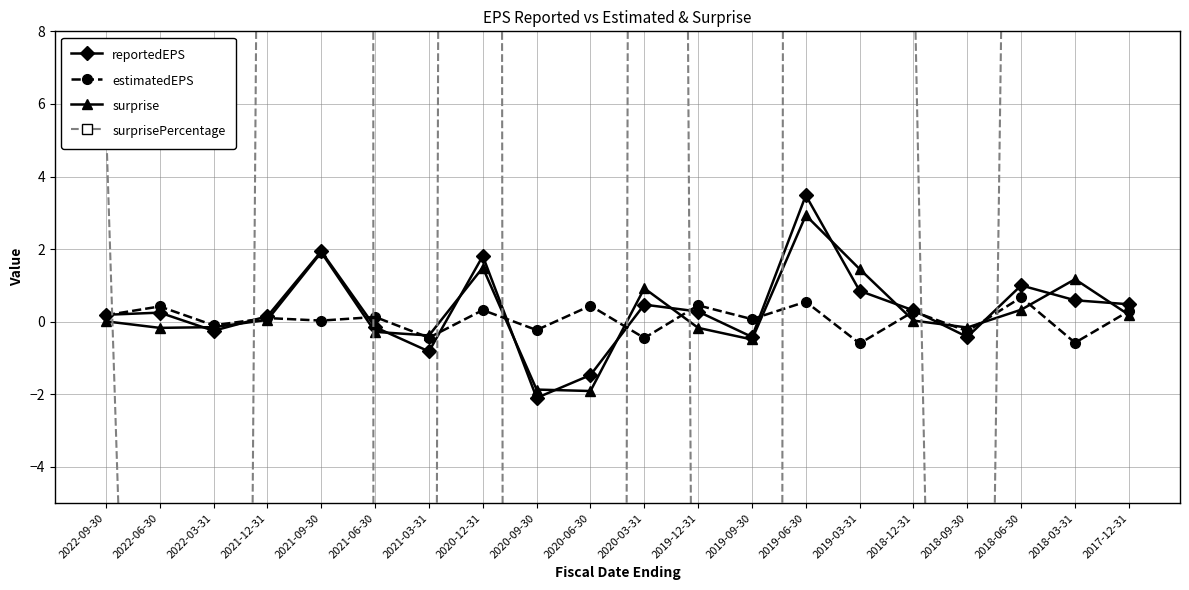

What is the difference between the second highest and second lowest values in the estimatedEPS series?

1.1